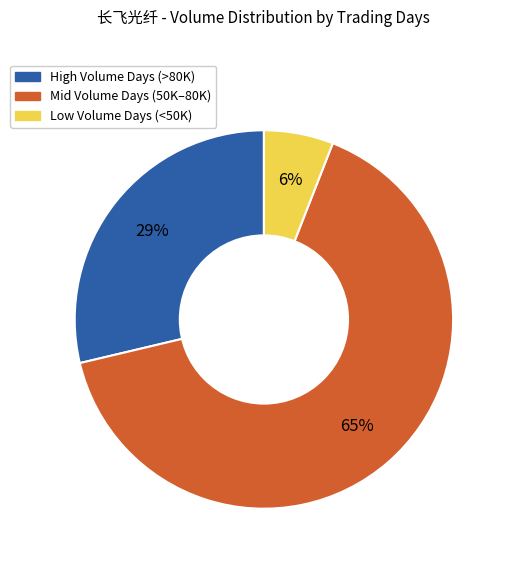

To the nearest percent, what is the difference between the largest and smallest slice percentages?

59%